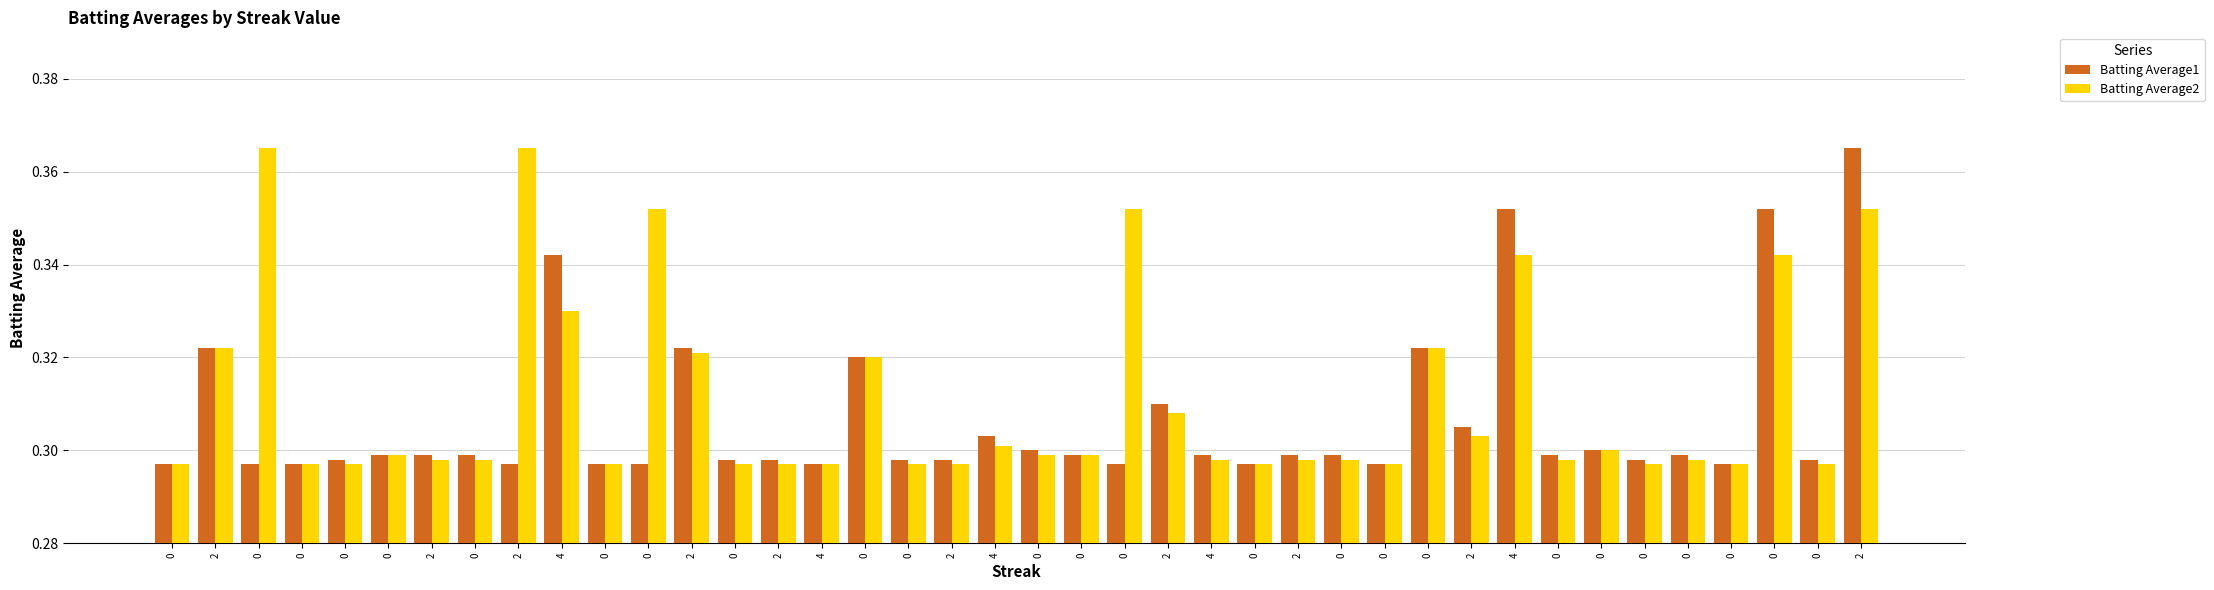

How many bars are there in each group?

2